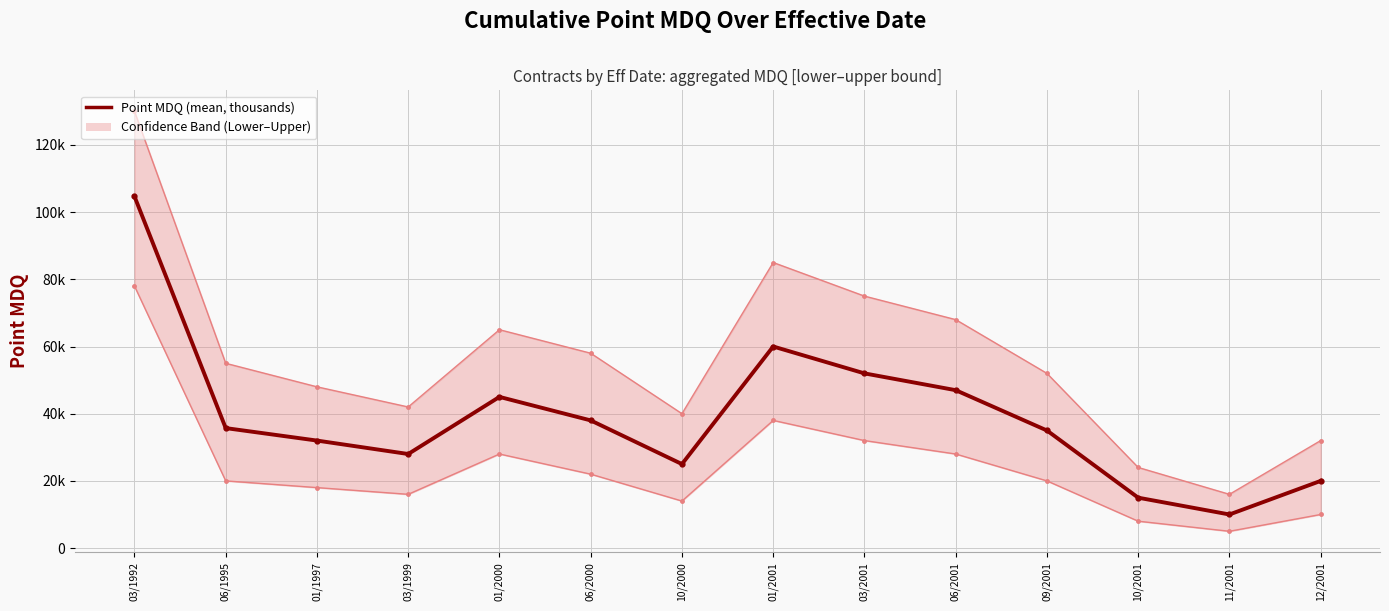

What position from the left is 03/1999?

4